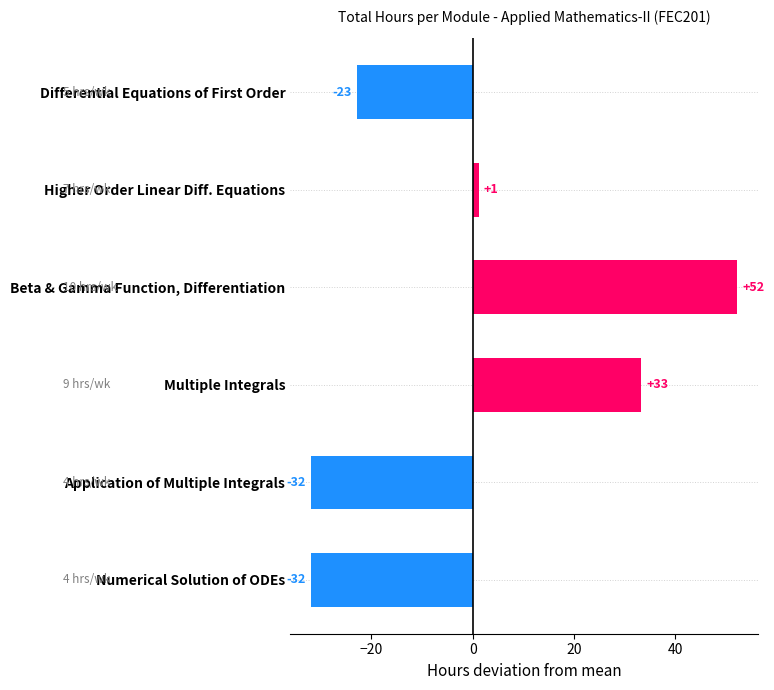

Are the bars horizontal?

Yes